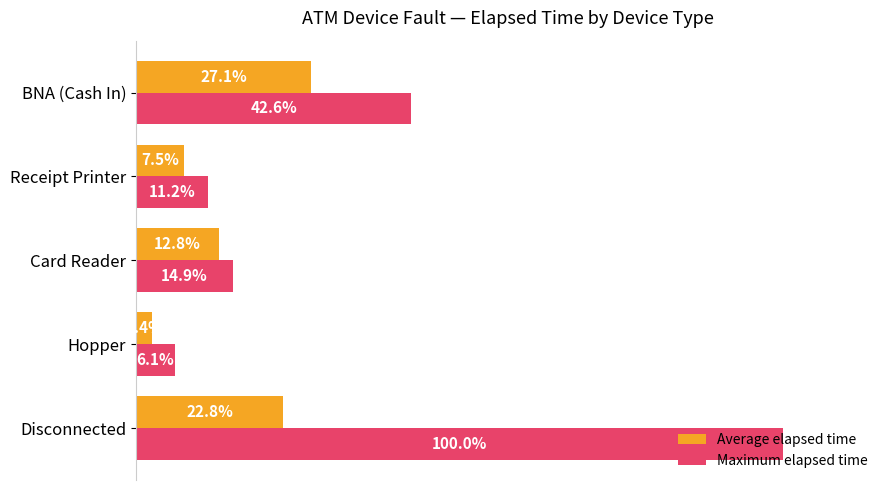

Which series has the largest total across all categories?

Maximum elapsed time